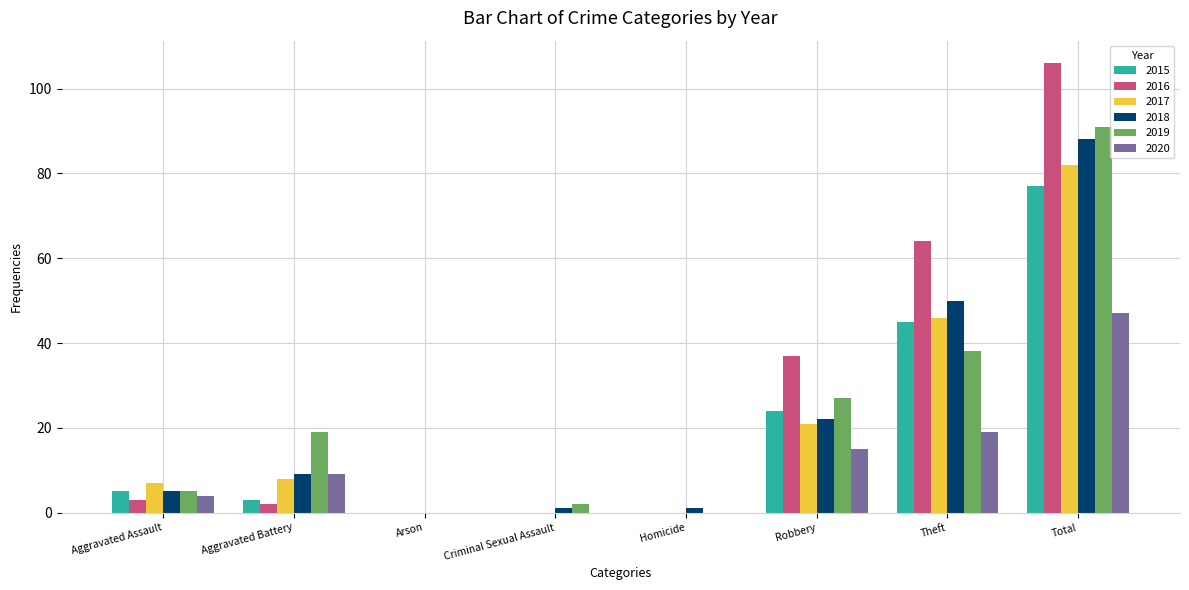

Which label corresponds to the largest value in the chart?

Total